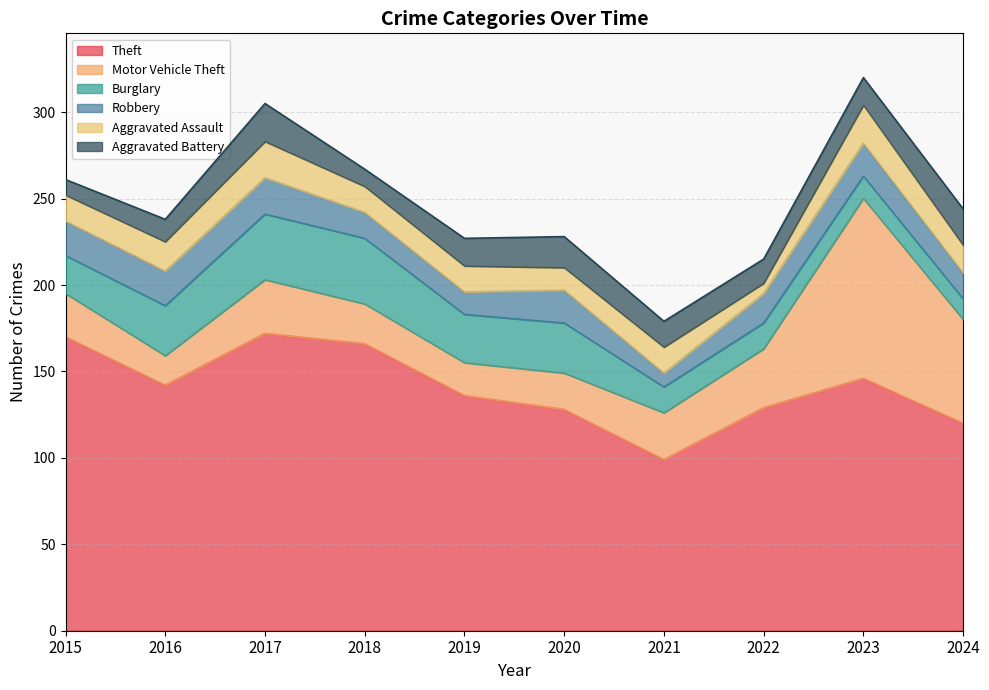

Which series has the largest range (max minus min)?

Motor Vehicle Theft